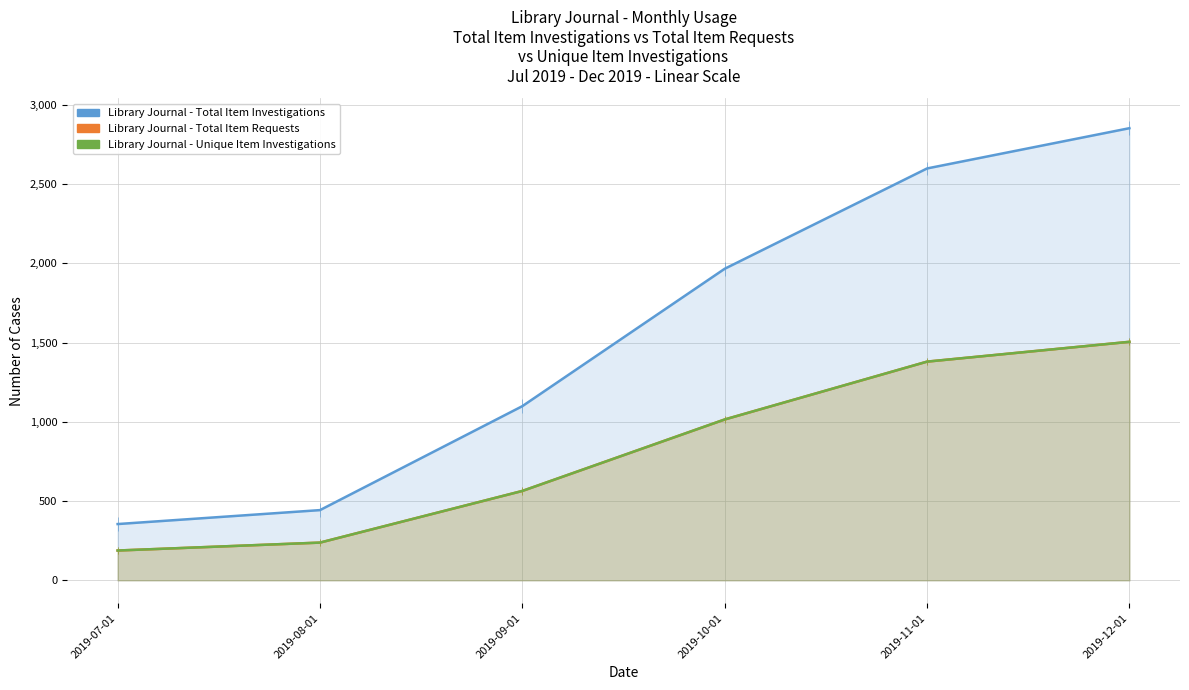

Where does the Unique_Item_Investigations series first go above 1015?

2019-11-01